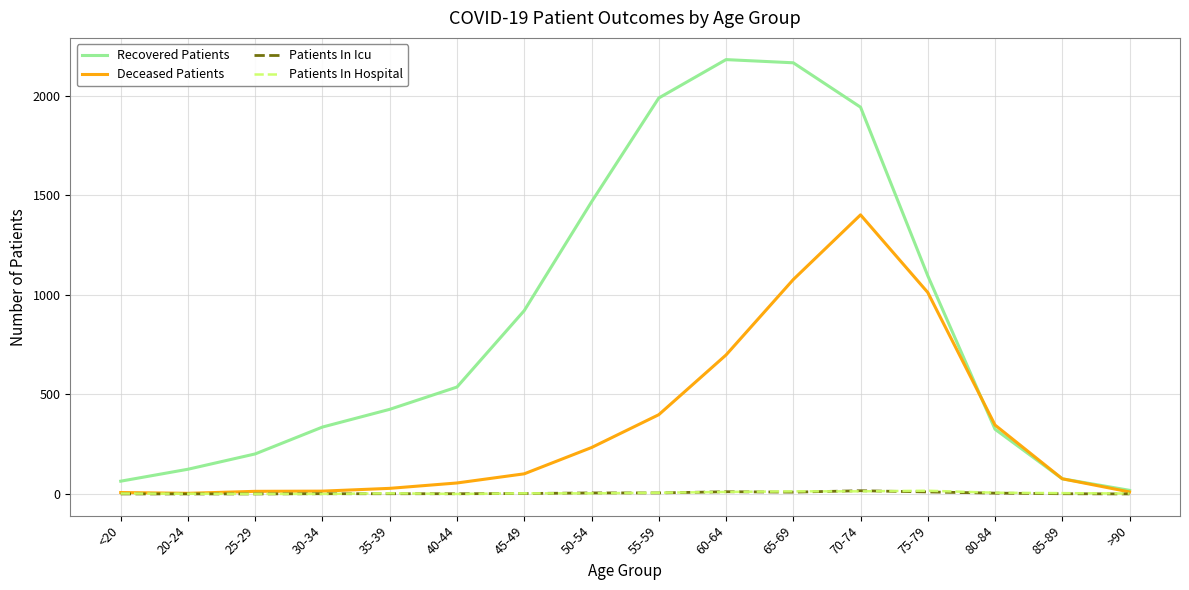

Between 45-49 and 55-59, which series saw the biggest shift?

Recovered Patients